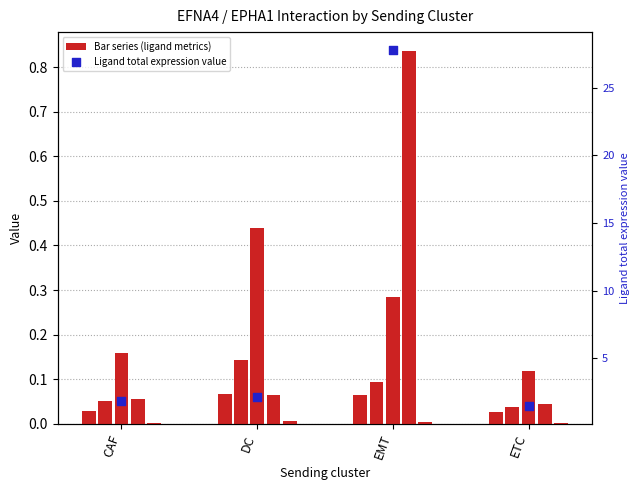

Which series contains the highest Y value?

Ligand total expression value